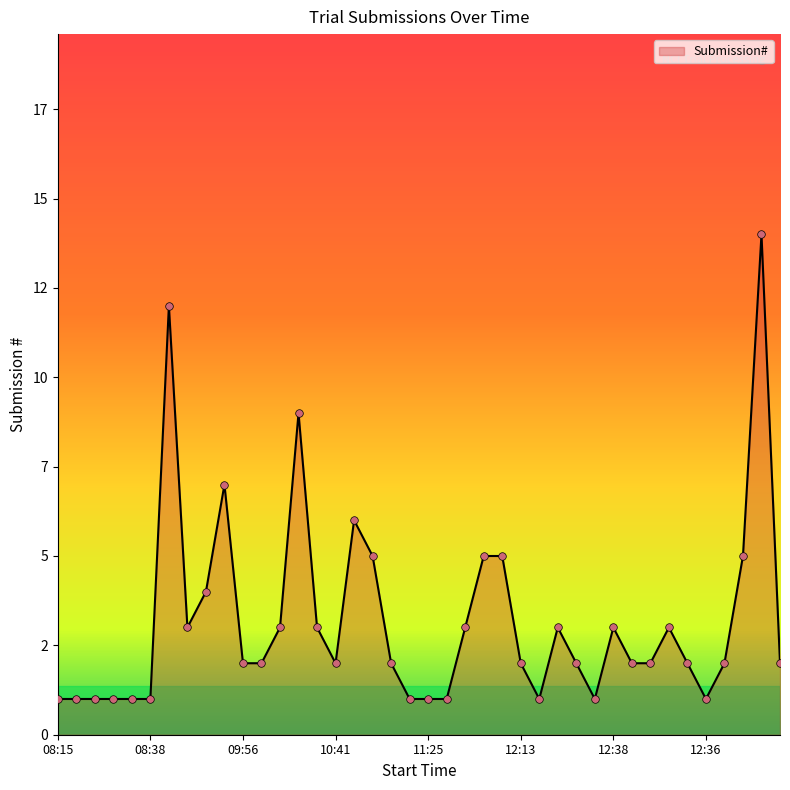

Does the chart have visible grid lines?

No